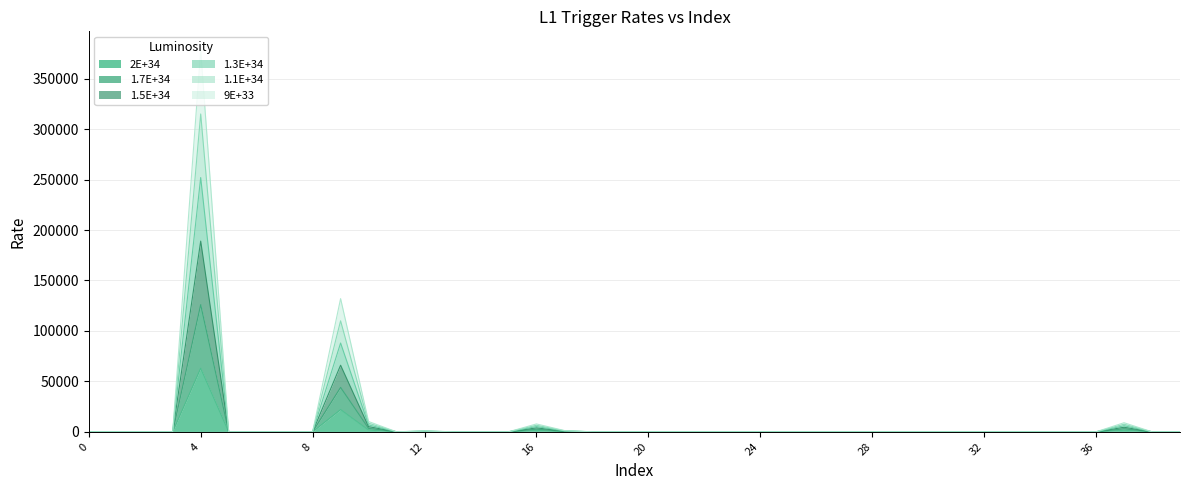

At which category is the sum across all series the highest?

4